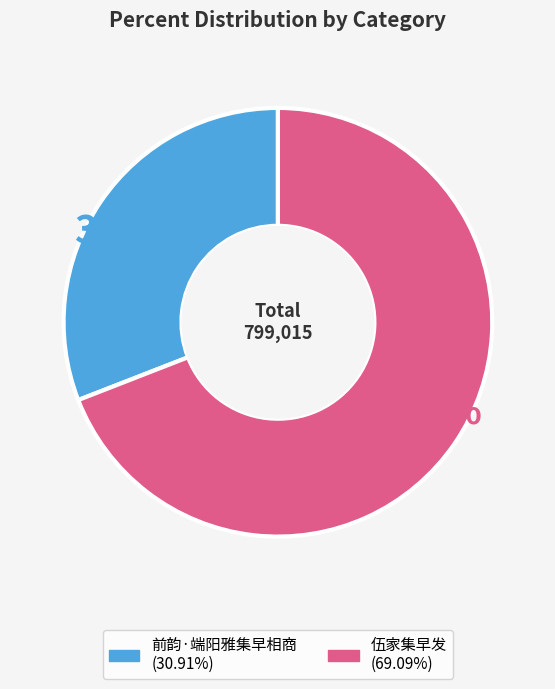

Which category has the smallest portion of the pie?

前韵·端阳雅集早相商